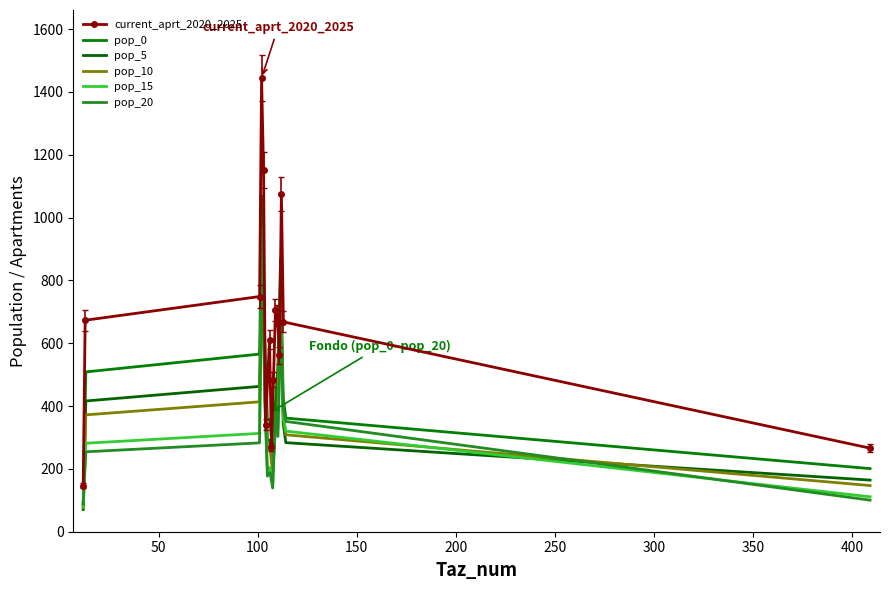

Which series has the widest spread of values?

current_aprt_2020_2025